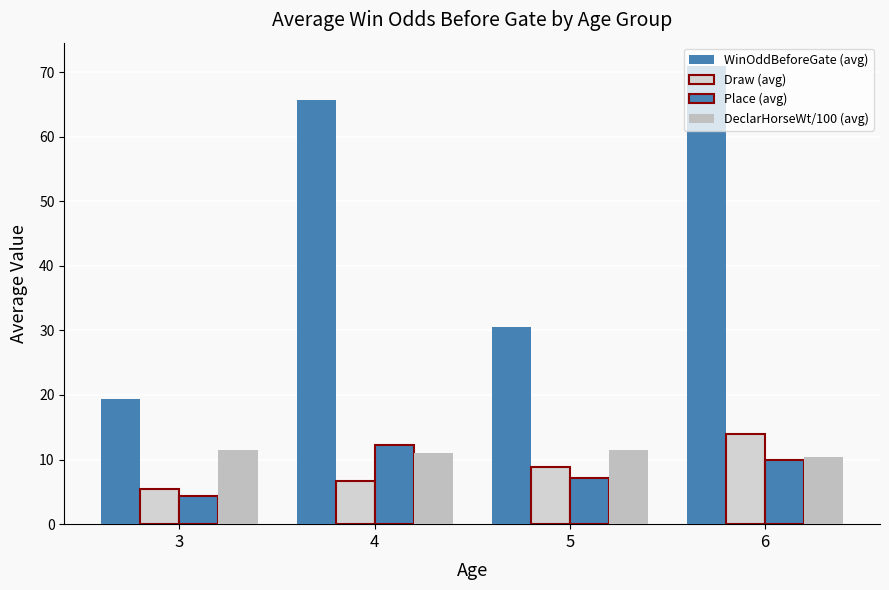

The value of Draw (avg) at 3 is 1.6. True or false?

False